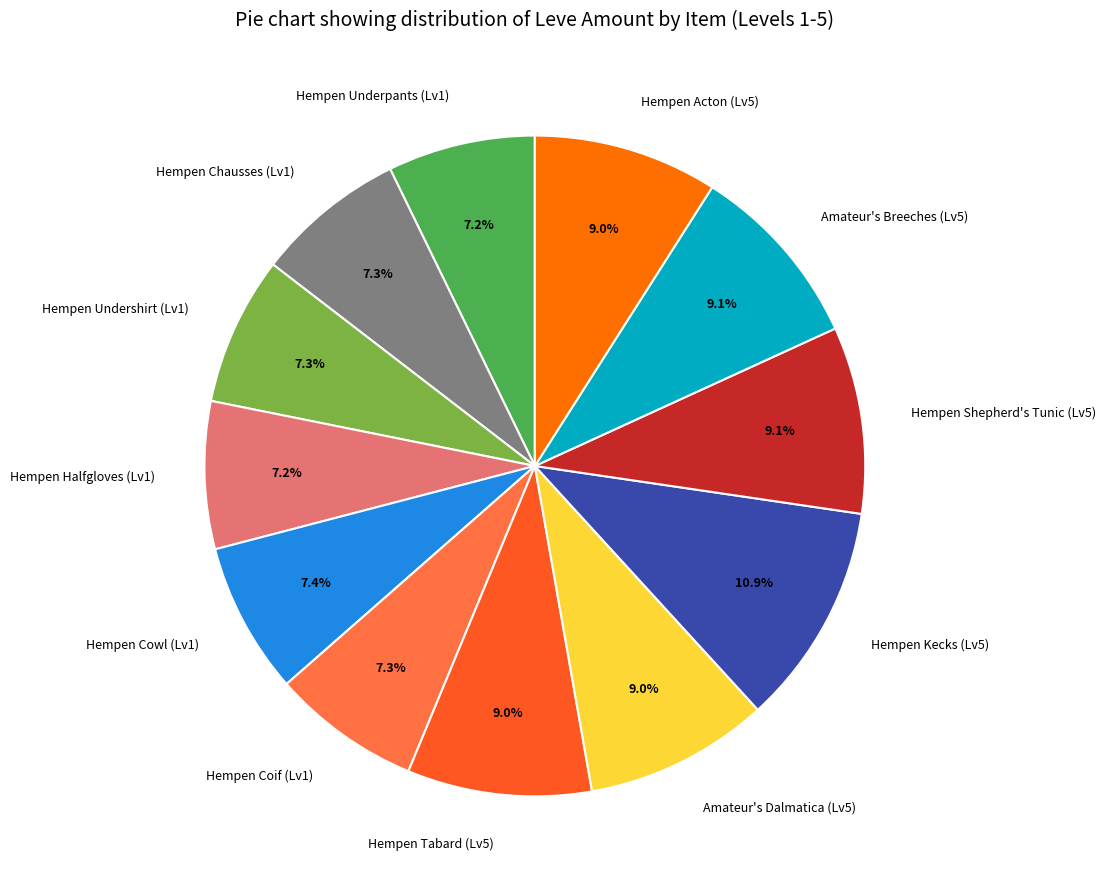

Is there a majority slice in this chart?

No